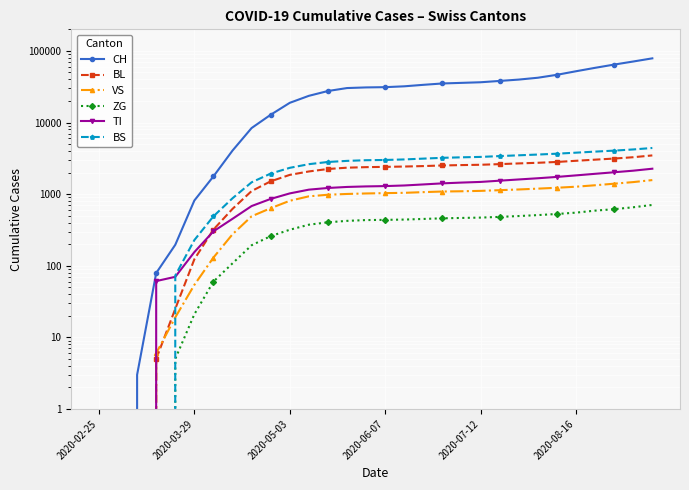

Count the number of categories in the chart.

30